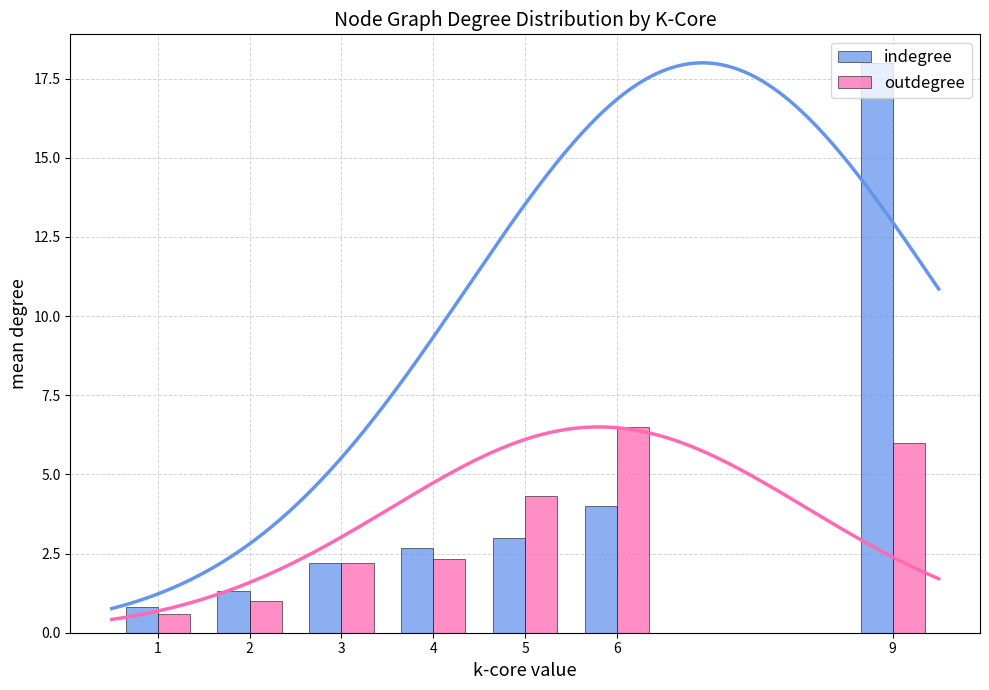

What is the value of the indegree bar at the 7th from the left?

18.0